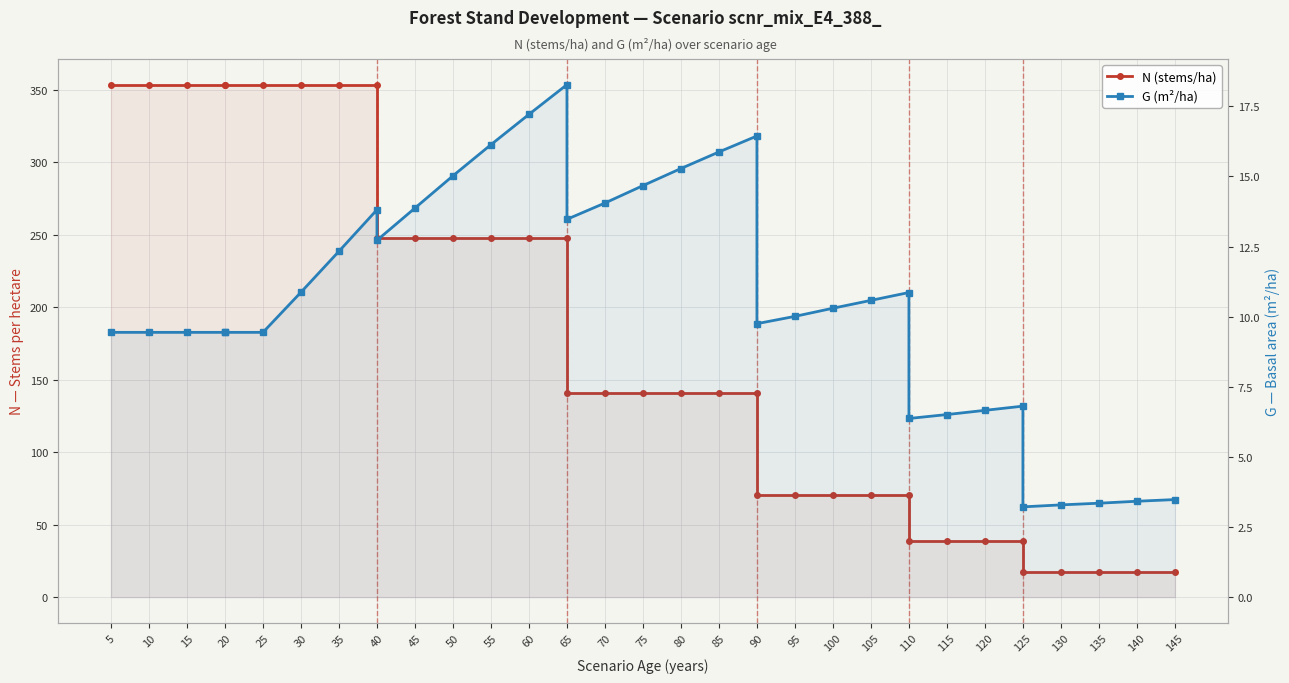

Rank the series by their average value, from highest to lowest.

N (stems/ha), G (m²/ha)